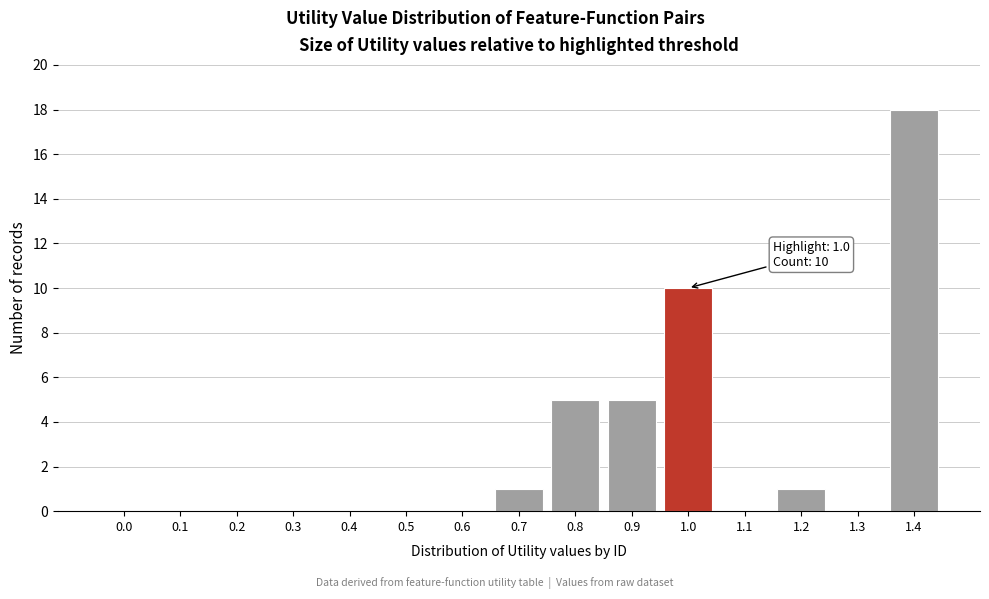

Reading left to right, list all the values displayed in this chart.

0.0=0	0.1=0	0.2=0	0.3=0	0.4=0	0.5=0	0.6=0	0.7=1	0.8=5	0.9=5	1.0=10	1.1=0	1.2=1	1.3=0	1.4=18